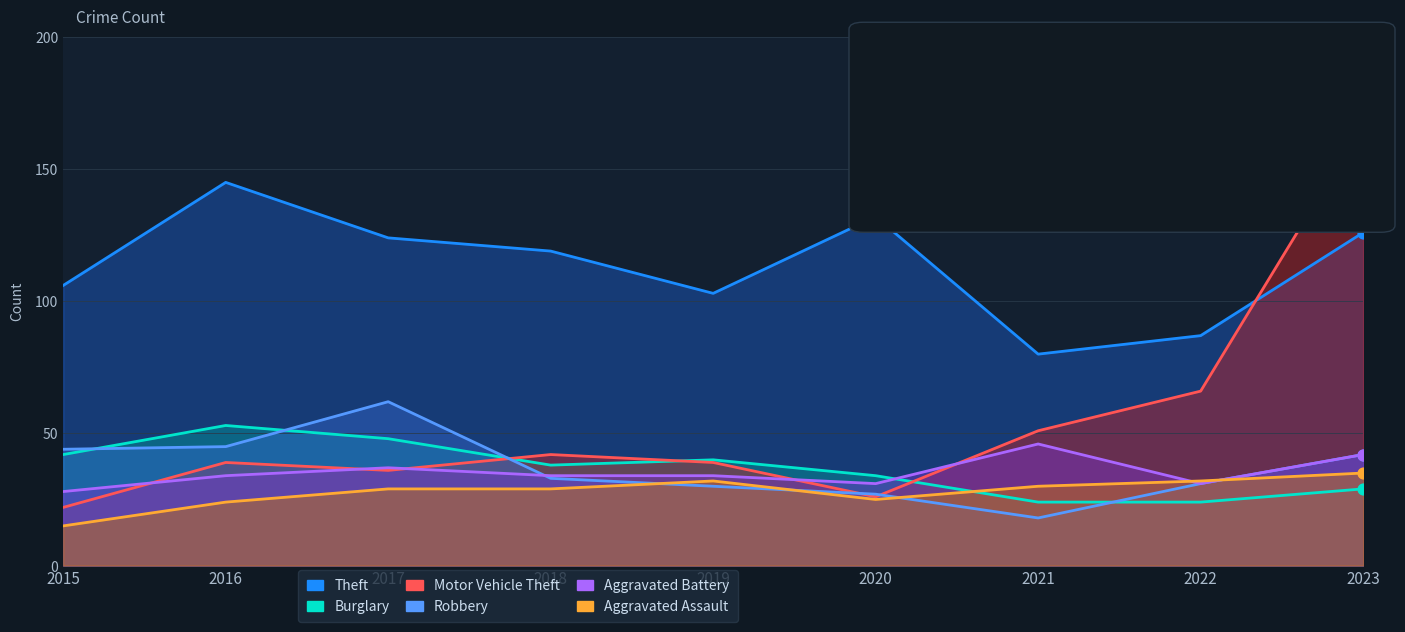

What is the total value across all series at 2020?

275